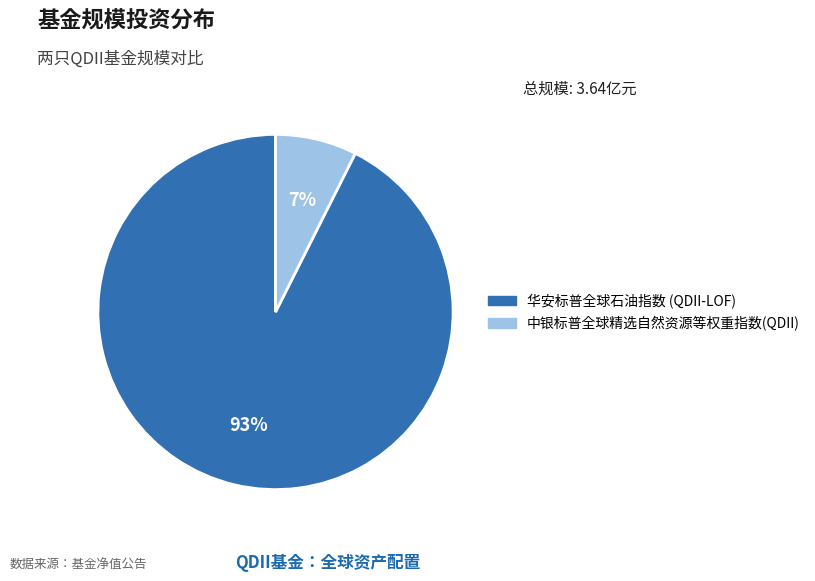

Count the number of slices in the pie.

2